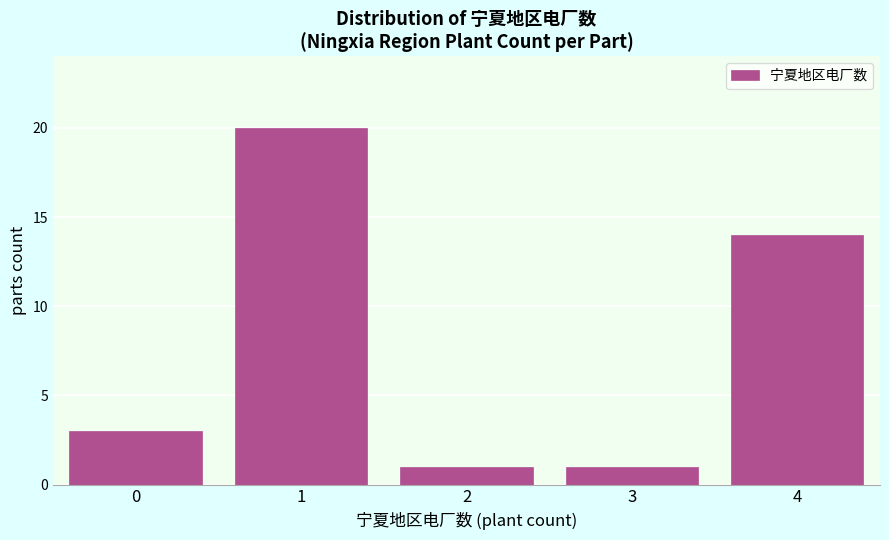

Reading left to right, extract all data points from this chart.

3	20	1	1	14